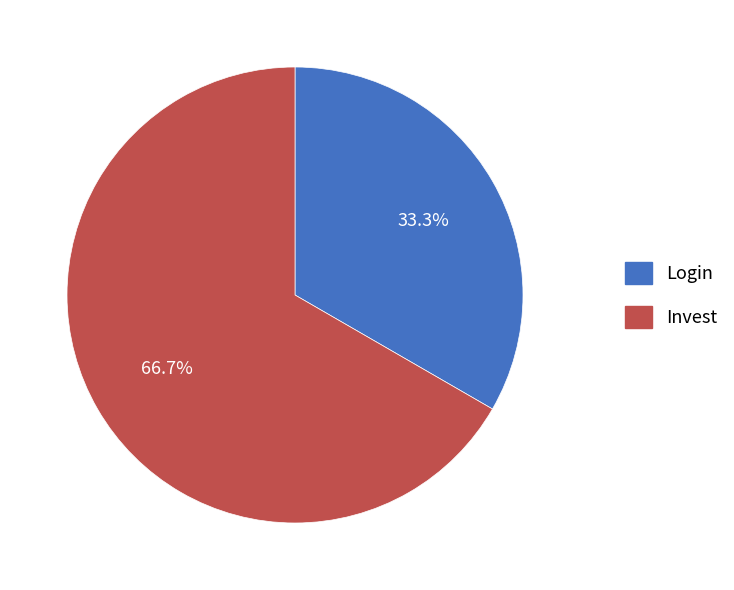

True or false: Invest accounts for 57% of the total.

False